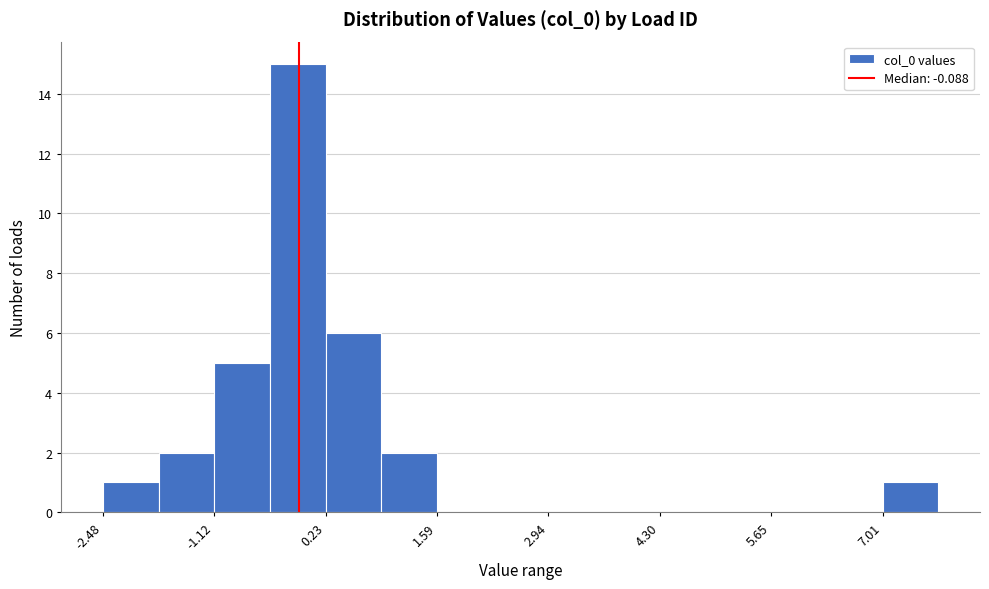

Read against the x-axis, roughly where is the centre of the tallest bar?

-0.2